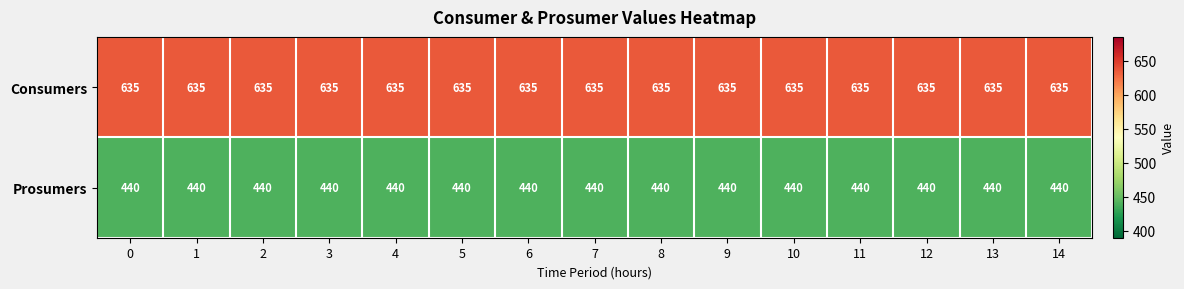

Read the Consumers value at 4.

635